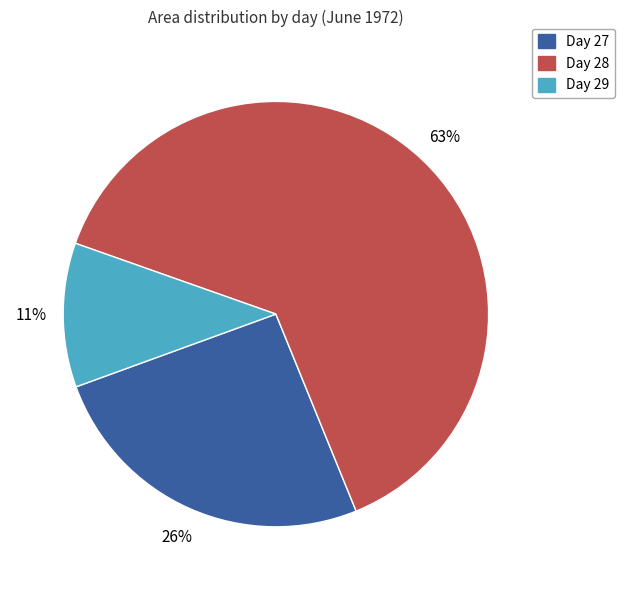

True or false: Day 29 accounts for 11% of the total.

True